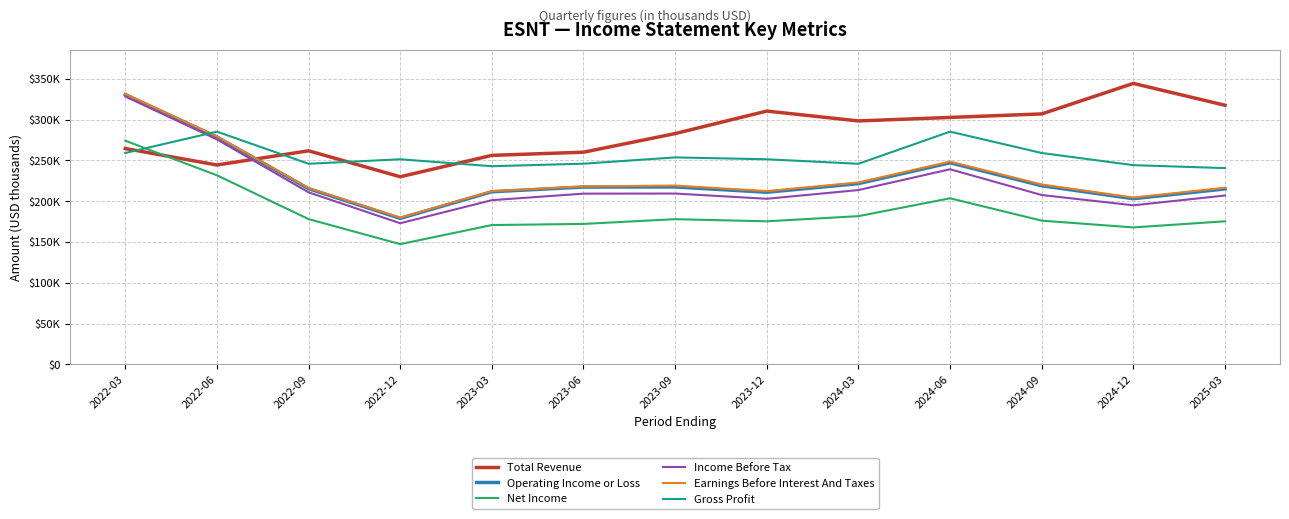

At which category does the chart reach its peak across all series?

2024-12